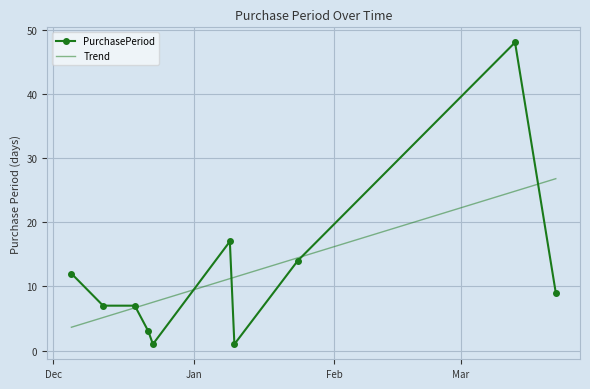

What is the value of the 4th point from the left?

3